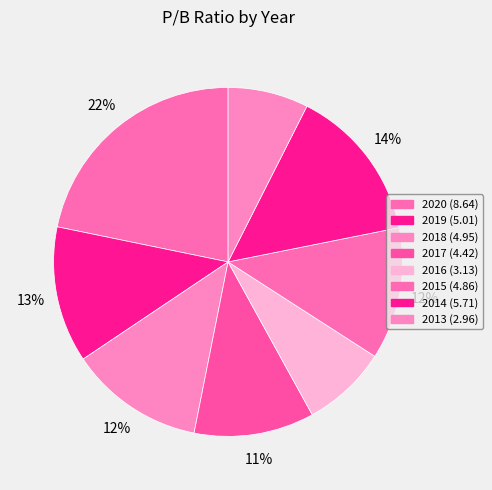

How many slices are in this pie chart?

8